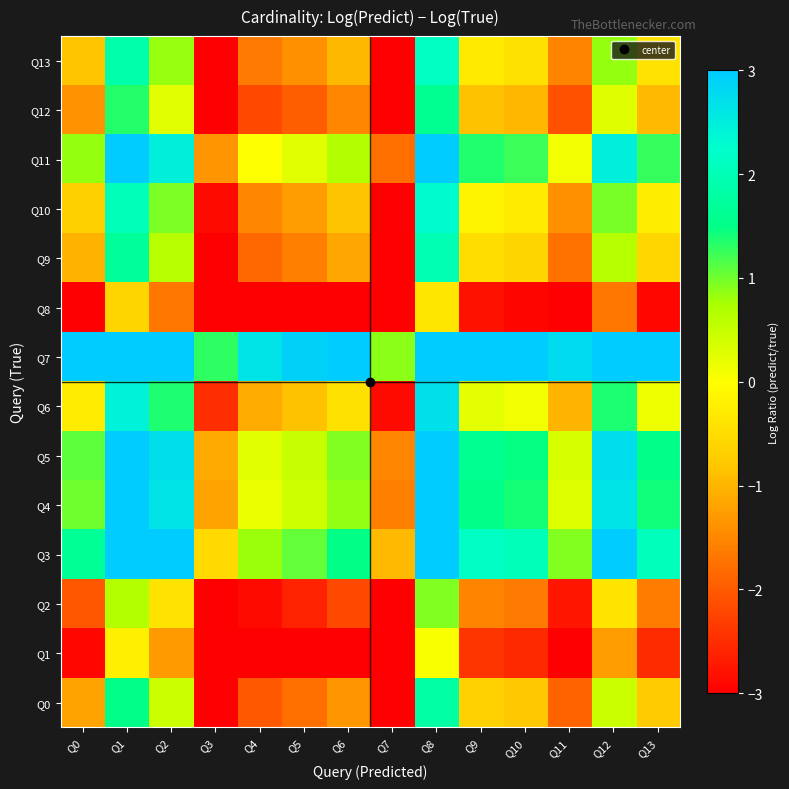

Reading left to right, transcribe all the data shown in this chart.

Q0: Q0=-1.2	Q1=1.5	Q2=0.5	Q3=-3.4	Q4=-2.0	Q5=-1.8	Q6=-1.3	Q7=-3.8	Q8=1.8	Q9=-0.7	Q10=-0.8	Q11=-1.9	Q12=0.5	Q13=-0.8
Q1: Q0=-2.9	Q1=-0.2	Q2=-1.3	Q3=-5.1	Q4=-3.8	Q5=-3.5	Q6=-3.1	Q7=-5.5	Q8=0.0	Q9=-2.4	Q10=-2.5	Q11=-3.6	Q12=-1.3	Q13=-2.5
Q2: Q0=-2.0	Q1=0.7	Q2=-0.4	Q3=-4.2	Q4=-2.9	Q5=-2.6	Q6=-2.2	Q7=-4.6	Q8=0.9	Q9=-1.5	Q10=-1.7	Q11=-2.8	Q12=-0.4	Q13=-1.6
Q3: Q0=1.6	Q1=4.4	Q2=3.3	Q3=-0.6	Q4=0.8	Q5=1.1	Q6=1.5	Q7=-1.0	Q8=4.6	Q9=2.2	Q10=2.0	Q11=0.9	Q12=3.3	Q13=2.1
Q4: Q0=1.0	Q1=3.7	Q2=2.6	Q3=-1.2	Q4=0.2	Q5=0.4	Q6=0.9	Q7=-1.6	Q8=4.0	Q9=1.5	Q10=1.4	Q11=0.3	Q12=2.7	Q13=1.4
Q5: Q0=1.1	Q1=3.8	Q2=2.7	Q3=-1.1	Q4=0.3	Q5=0.5	Q6=0.9	Q7=-1.5	Q8=4.1	Q9=1.6	Q10=1.5	Q11=0.4	Q12=2.7	Q13=1.5
Q6: Q0=-0.3	Q1=2.4	Q2=1.4	Q3=-2.5	Q4=-1.1	Q5=-0.9	Q6=-0.4	Q7=-2.9	Q8=2.7	Q9=0.2	Q10=0.1	Q11=-1.0	Q12=1.4	Q13=0.1
Q7: Q0=3.5	Q1=6.2	Q2=5.1	Q3=1.3	Q4=2.7	Q5=2.9	Q6=3.3	Q7=0.9	Q8=6.5	Q9=4.0	Q10=3.9	Q11=2.8	Q12=5.1	Q13=3.9
Q8: Q0=-3.3	Q1=-0.6	Q2=-1.7	Q3=-5.5	Q4=-4.2	Q5=-3.9	Q6=-3.5	Q7=-5.9	Q8=-0.4	Q9=-2.8	Q10=-2.9	Q11=-4.0	Q12=-1.7	Q13=-2.9
Q9: Q0=-1.0	Q1=1.7	Q2=0.6	Q3=-3.2	Q4=-1.8	Q5=-1.6	Q6=-1.2	Q7=-3.6	Q8=2.0	Q9=-0.5	Q10=-0.6	Q11=-1.7	Q12=0.6	Q13=-0.6
Q10: Q0=-0.7	Q1=2.0	Q2=1.0	Q3=-2.9	Q4=-1.5	Q5=-1.3	Q6=-0.8	Q7=-3.3	Q8=2.3	Q9=-0.2	Q10=-0.3	Q11=-1.4	Q12=1.0	Q13=-0.3
Q11: Q0=0.8	Q1=3.5	Q2=2.5	Q3=-1.4	Q4=0.0	Q5=0.3	Q6=0.7	Q7=-1.8	Q8=3.8	Q9=1.4	Q10=1.2	Q11=0.1	Q12=2.5	Q13=1.3
Q12: Q0=-1.4	Q1=1.3	Q2=0.3	Q3=-3.6	Q4=-2.2	Q5=-2.0	Q6=-1.5	Q7=-4.0	Q8=1.6	Q9=-0.9	Q10=-1.0	Q11=-2.1	Q12=0.3	Q13=-1.0
Q13: Q0=-0.8	Q1=1.9	Q2=0.8	Q3=-3.0	Q4=-1.6	Q5=-1.4	Q6=-1.0	Q7=-3.4	Q8=2.2	Q9=-0.3	Q10=-0.4	Q11=-1.5	Q12=0.8	Q13=-0.4